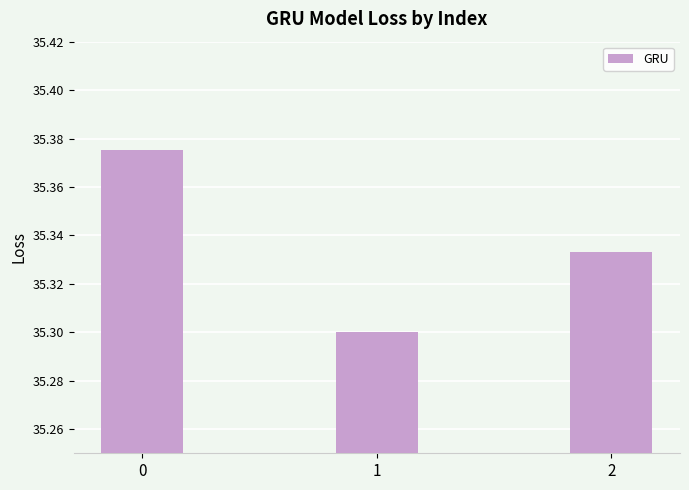

The value at 2 is 21.3. True or false?

False